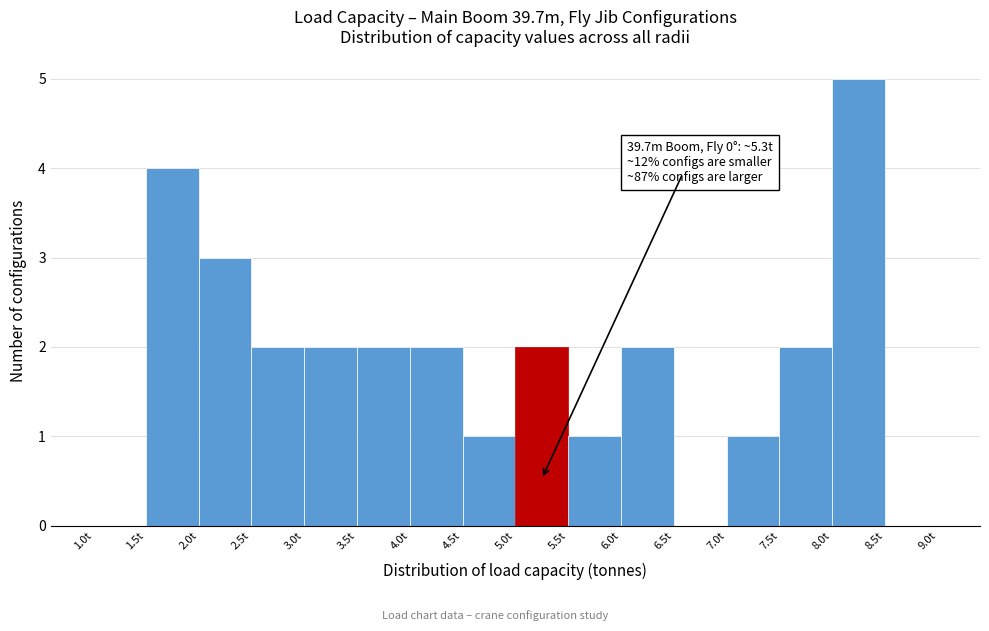

Over which range of the x-axis is the bar tallest?

8.0 to 8.5